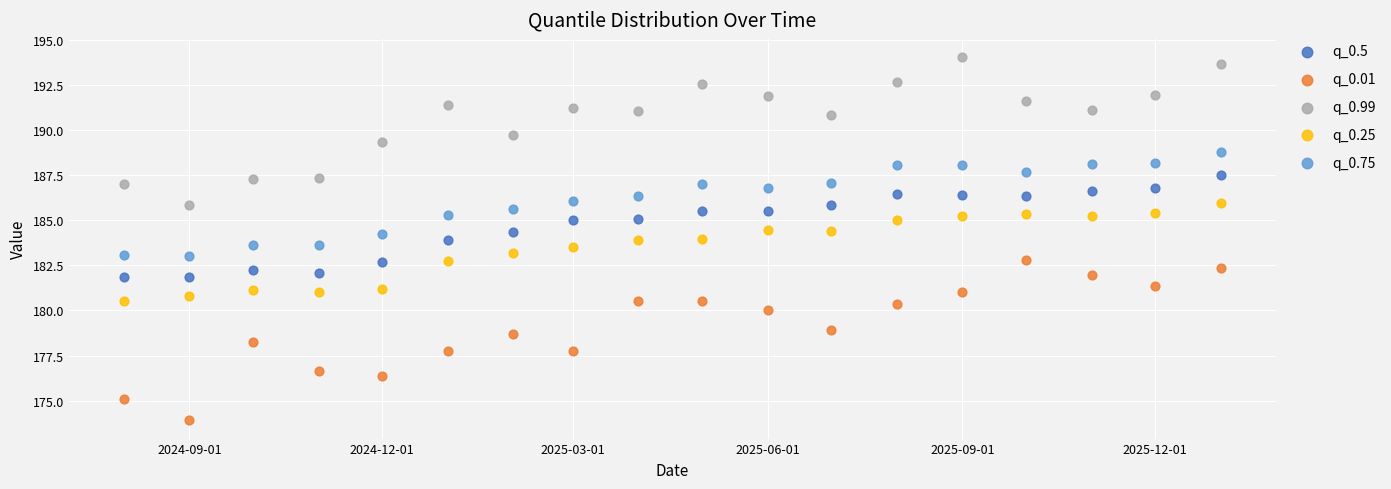

Which series contains the highest Y value?

q_0.99